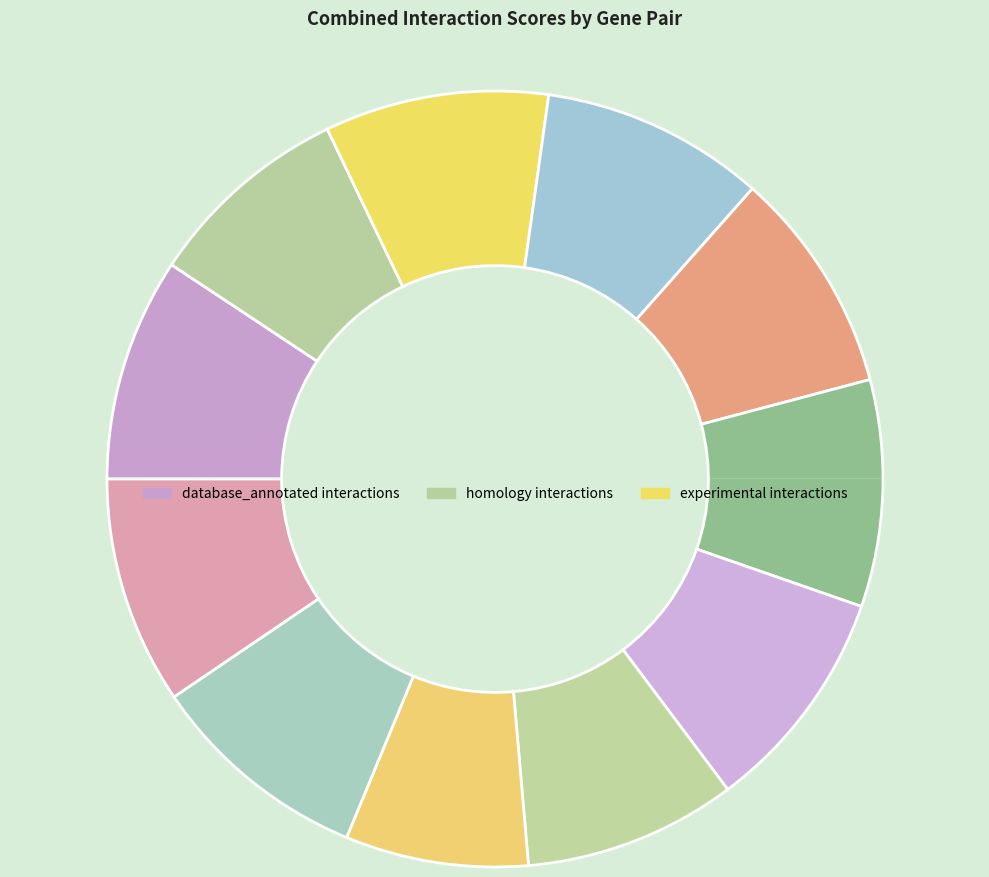

Between MC1R-POMC and MC5R-POMC, which is larger?

MC1R-POMC